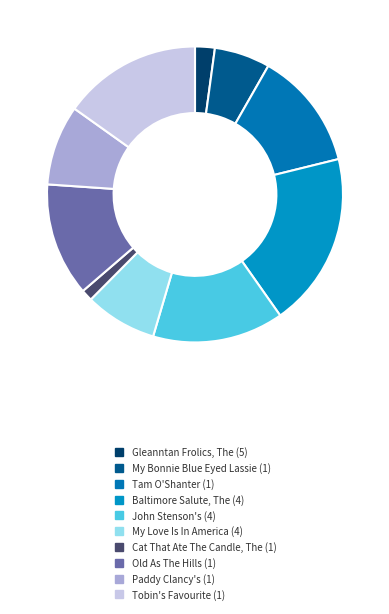

Which slice is the smallest?

Cat That Ate The Candle, The (1)